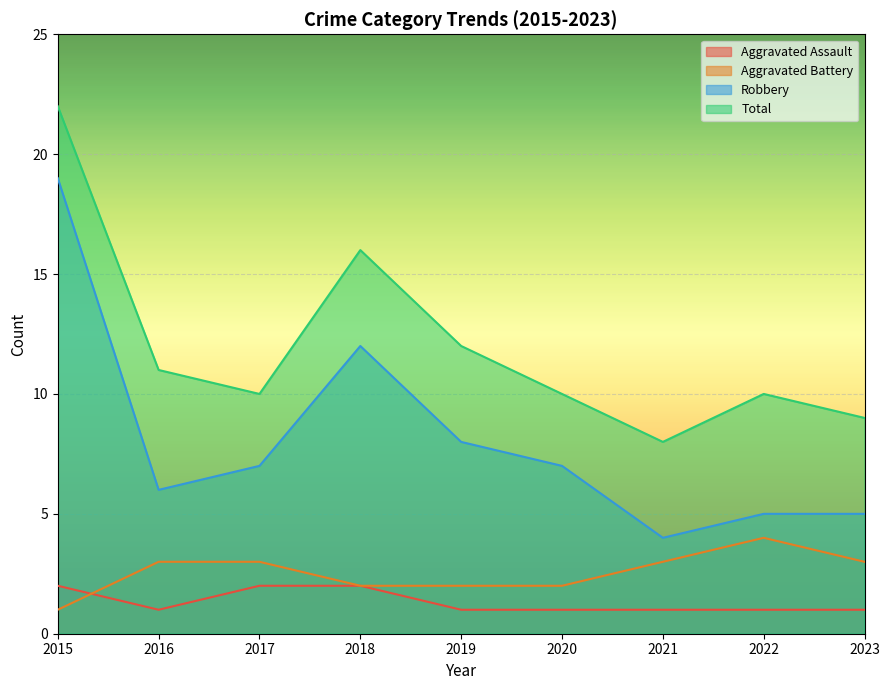

True or false: Robbery and Aggravated Battery intersect in this chart.

False